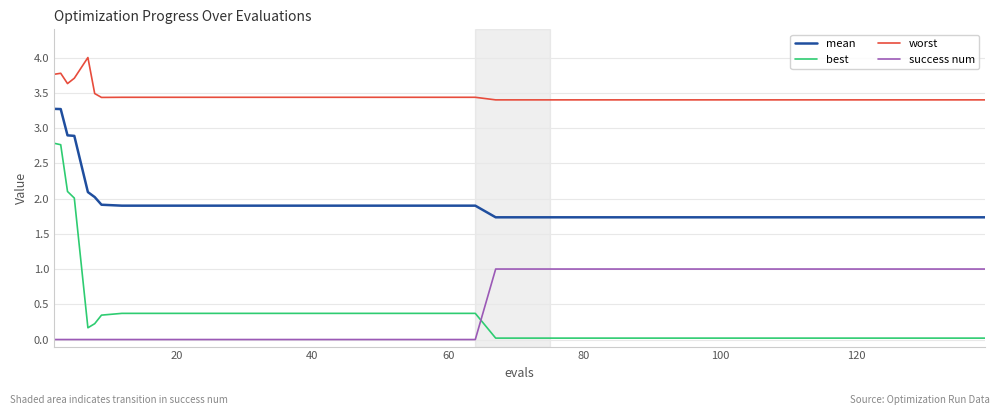

List the series in order of their peak value, highest first.

worst, mean, best, success num